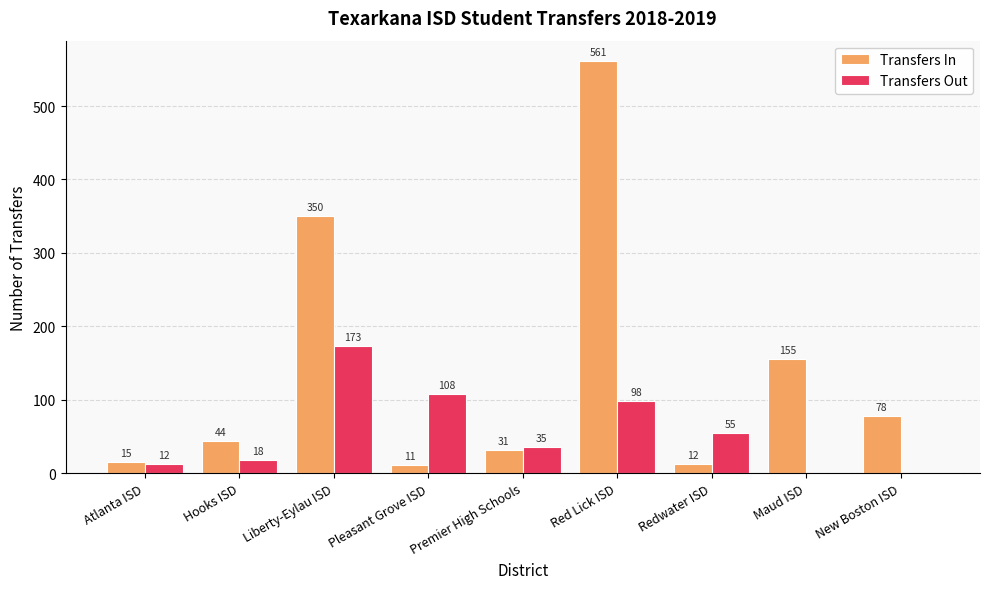

Reading left to right, transcribe all the data shown in this chart.

Transfers In: 15	44	350	11	31	561	12	155	78
Transfers Out: 12	18	173	108	35	98	55	0	0